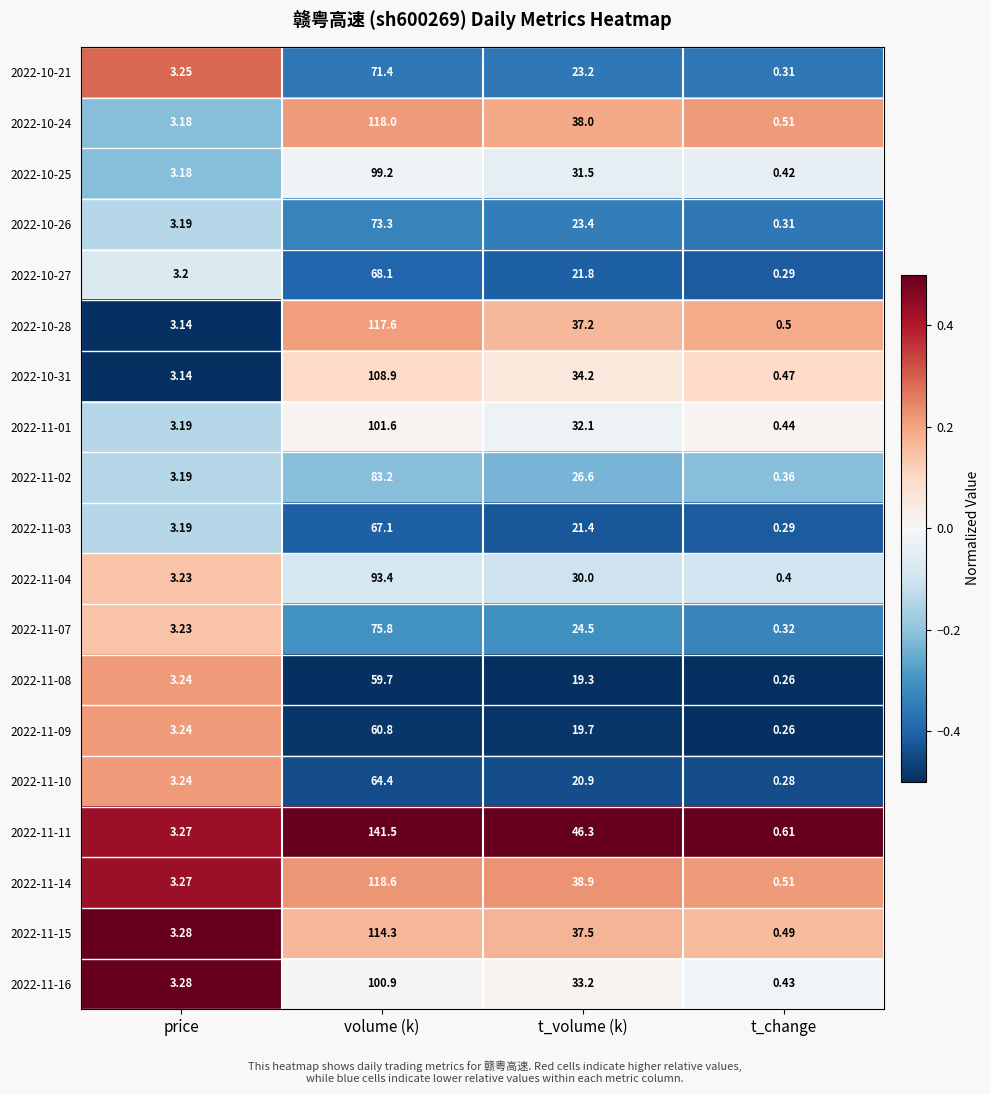

Which series has the widest spread of values?

2022-11-11